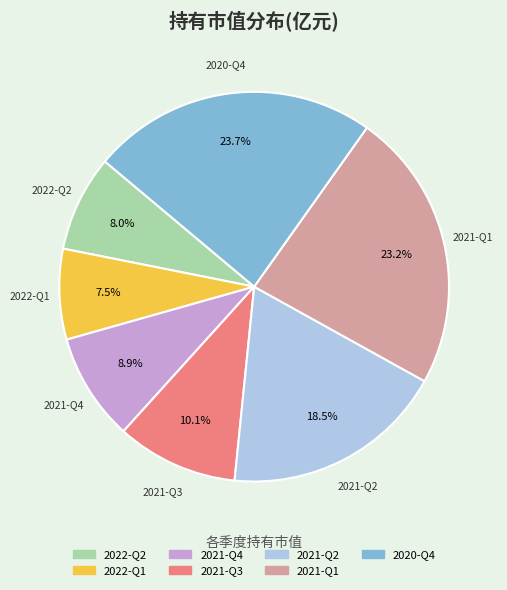

What is the ratio of the value at 2021-Q4 to the value at 2020-Q4?

0.4